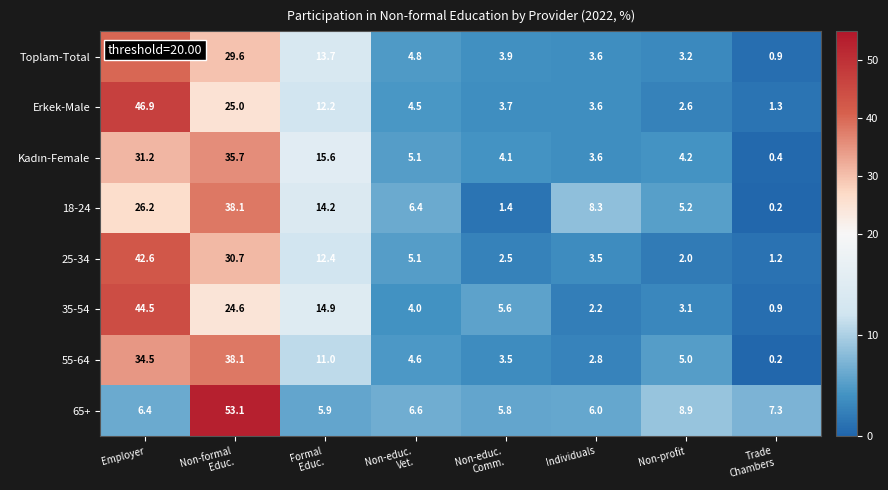

What is the difference between the maximum and second lowest values in the Toplam-Total series?

37.0